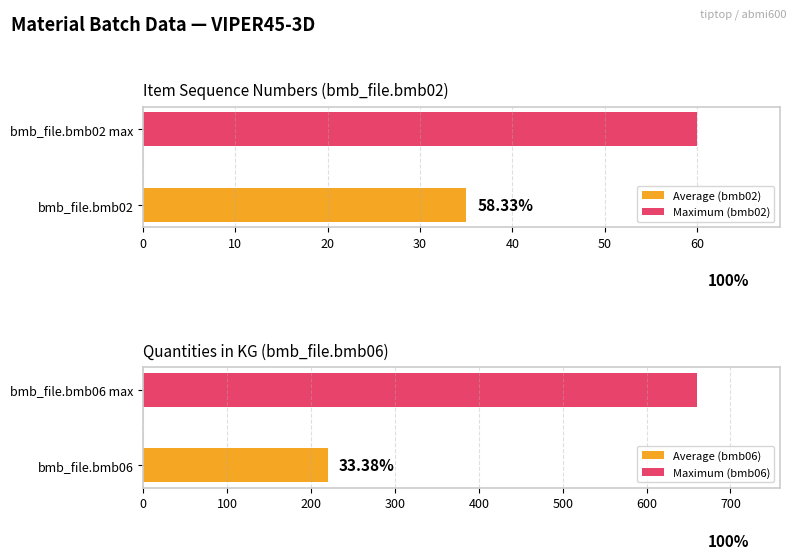

Which series has the largest total across all categories?

bmb_file.bmb06